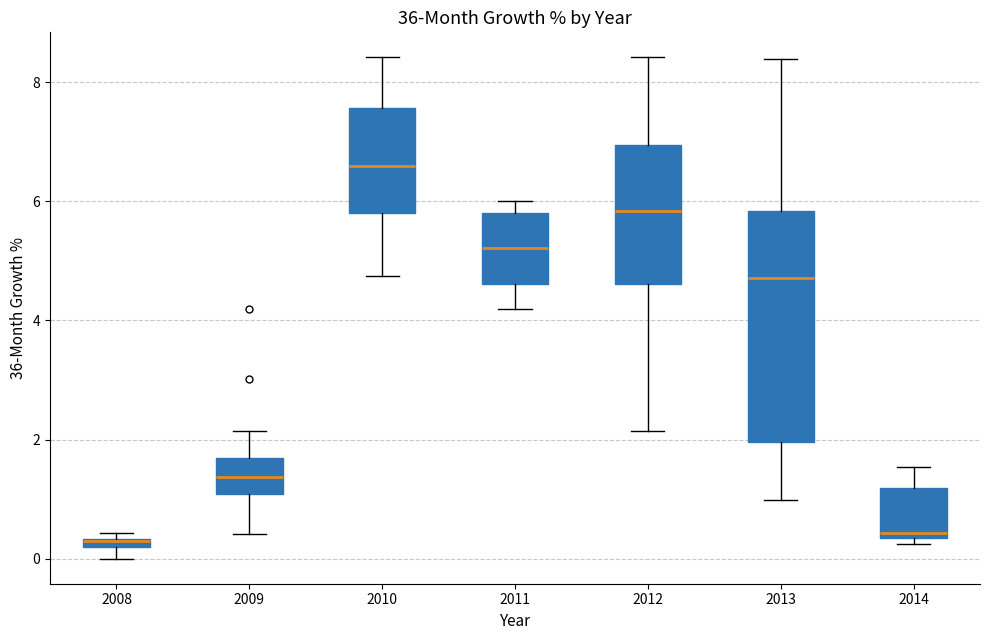

Which box has the highest median line?

2010